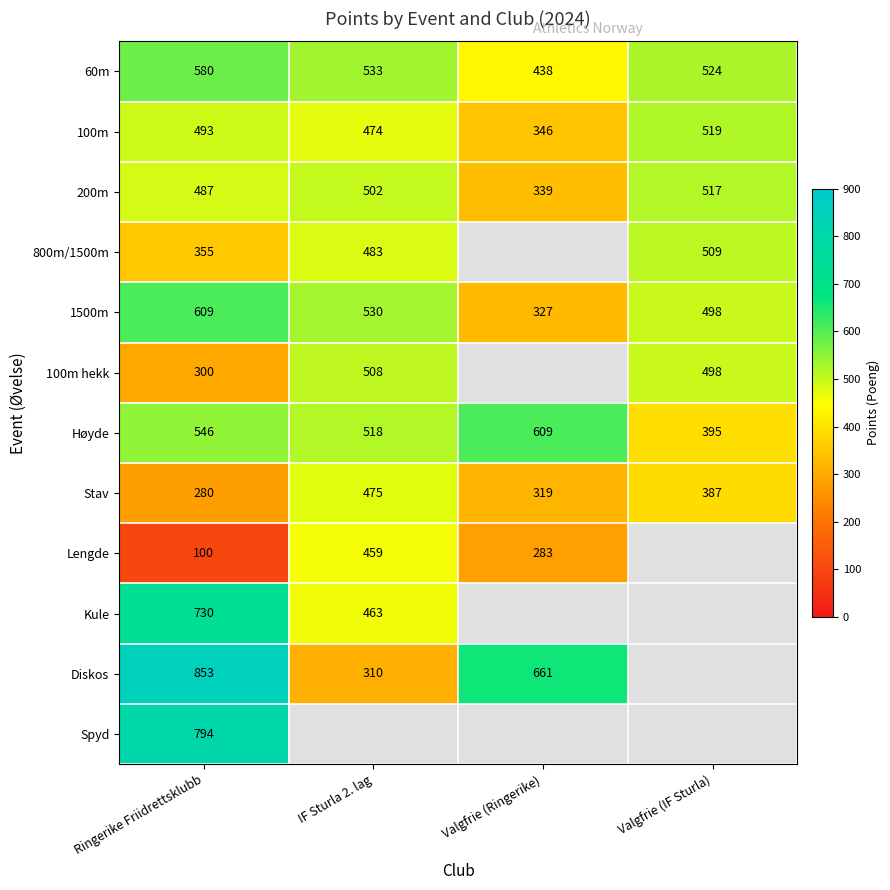

Rank the series at Ringerike Friidrettsklubb from lowest to highest value.

Lengde, Stav, 100m hekk, 800m/1500m, 200m, 100m, Høyde, 60m, 1500m, Kule, Spyd, Diskos